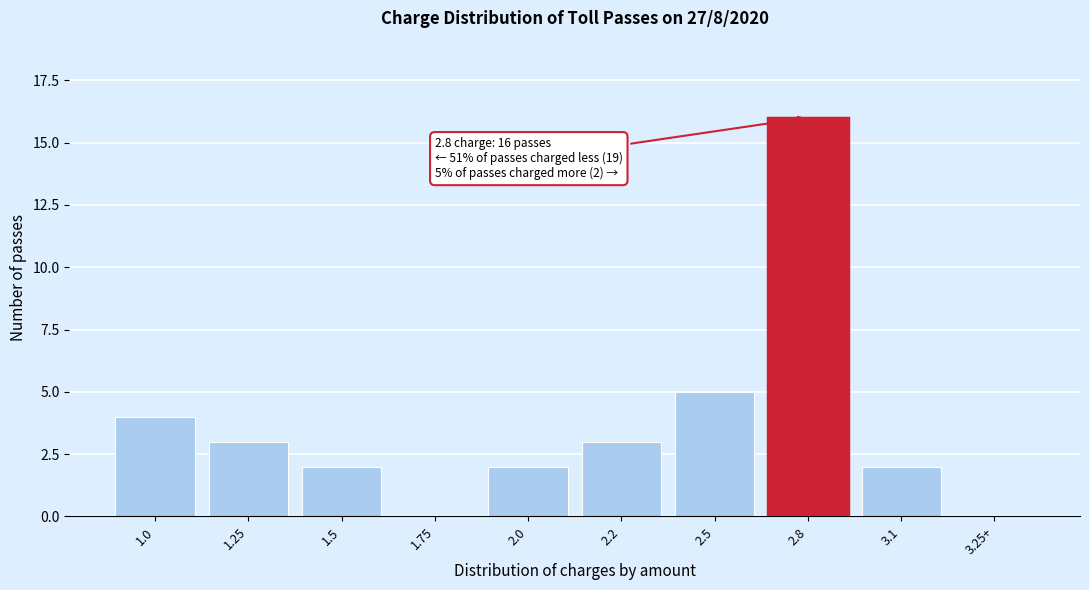

Reading right to left, list all the values displayed in this chart.

3.25+=0	3.1=2	2.8=16	2.5=5	2.2=3	2.0=2	1.75=0	1.5=2	1.25=3	1.0=4